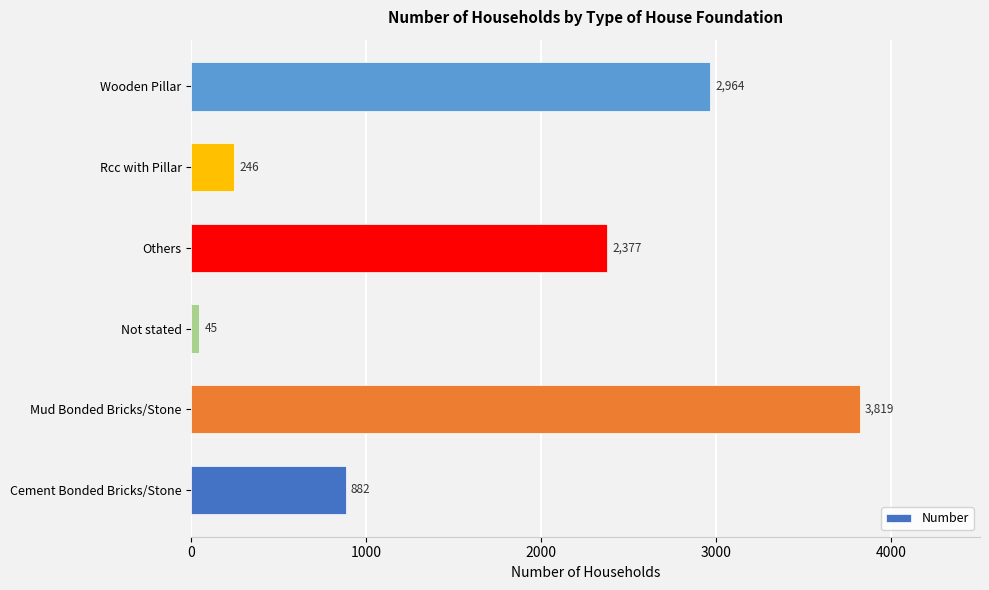

What is the ratio of the value at Cement Bonded Bricks/Stone to the value at Others?

0.4